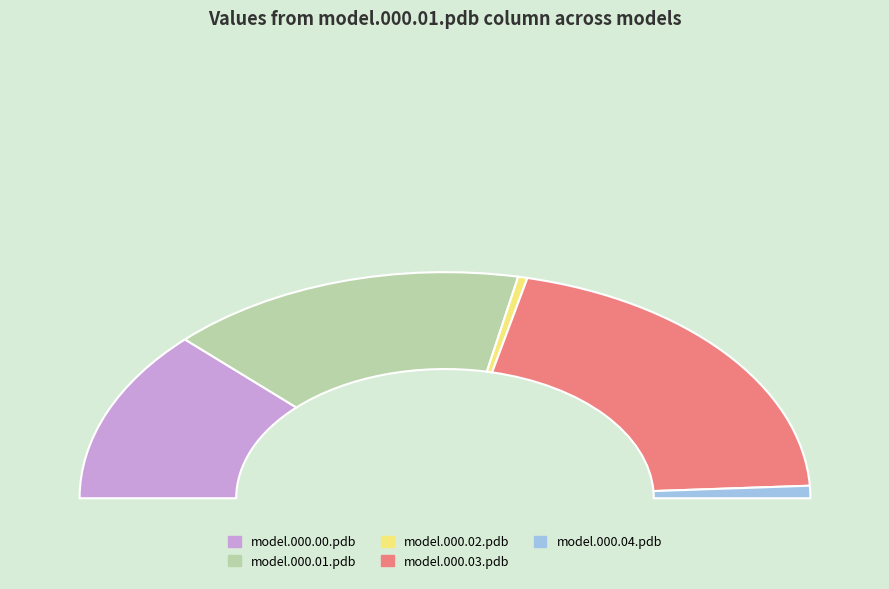

To the nearest percent, what is the combined percentage of model.000.00.pdb and model.000.03.pdb?

66%